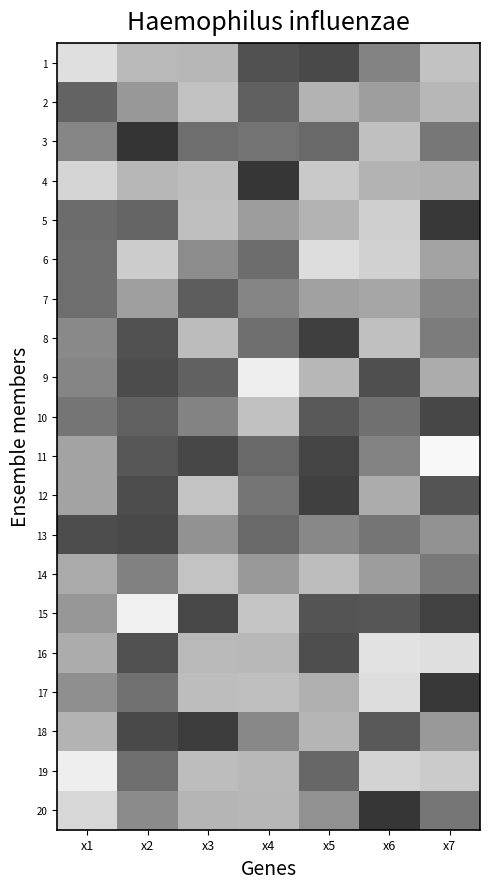

Reading left to right, list all the values displayed in this chart.

1: x1=8.7	x2=7.3	x3=7.2	x4=3.2	x5=2.9	x6=5.2	x7=7.6
2: x1=3.9	x2=5.9	x3=7.6	x4=3.8	x5=7.0	x6=6.2	x7=7.2
3: x1=5.3	x2=2.1	x3=4.3	x4=4.5	x5=4.1	x6=7.5	x7=4.7
4: x1=8.3	x2=7.2	x3=7.4	x4=2.1	x5=7.9	x6=7.0	x7=6.9
5: x1=4.2	x2=4.0	x3=7.5	x4=6.2	x5=7.0	x6=8.1	x7=2.2
6: x1=4.4	x2=8.0	x3=5.5	x4=4.3	x5=8.6	x6=8.2	x7=6.4
7: x1=4.3	x2=6.2	x3=3.6	x4=5.2	x5=6.3	x6=6.5	x7=5.3
8: x1=5.4	x2=3.2	x3=7.4	x4=4.4	x5=2.5	x6=7.5	x7=4.9
9: x1=5.2	x2=3.0	x3=3.8	x4=9.3	x5=7.2	x6=3.1	x7=6.7
10: x1=4.6	x2=3.9	x3=5.2	x4=7.6	x5=3.5	x6=4.4	x7=2.8
11: x1=6.4	x2=3.4	x3=2.8	x4=4.1	x5=2.7	x6=5.1	x7=9.7
12: x1=6.4	x2=3.0	x3=7.7	x4=4.6	x5=2.5	x6=6.7	x7=3.3
13: x1=3.0	x2=2.9	x3=5.7	x4=4.2	x5=5.3	x6=4.6	x7=5.7
14: x1=6.7	x2=5.1	x3=7.6	x4=6.0	x5=7.4	x6=6.1	x7=4.8
15: x1=5.9	x2=9.4	x3=2.8	x4=7.7	x5=3.3	x6=3.4	x7=2.6
16: x1=6.8	x2=3.1	x3=7.3	x4=7.2	x5=3.0	x6=8.9	x7=8.7
17: x1=5.6	x2=4.5	x3=7.4	x4=7.5	x5=6.9	x6=8.6	x7=2.3
18: x1=7.0	x2=2.9	x3=2.3	x4=5.3	x5=7.1	x6=3.5	x7=6.0
19: x1=9.3	x2=4.3	x3=7.4	x4=7.2	x5=4.1	x6=8.3	x7=8.0
20: x1=8.4	x2=5.5	x3=7.1	x4=7.2	x5=5.7	x6=2.1	x7=4.6